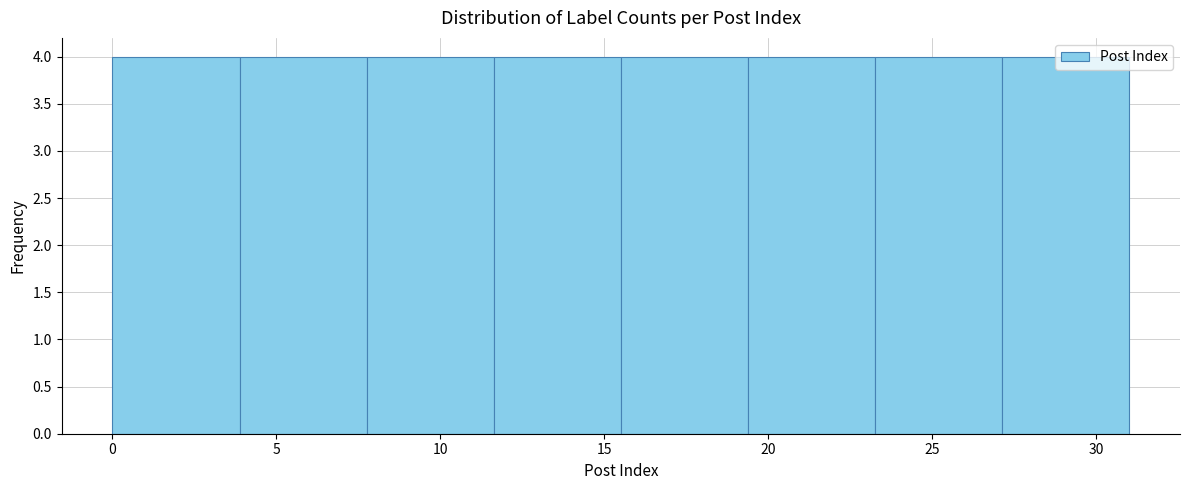

How tall is the bar that spans 0.0 to 4.0 on the x-axis? Neither the bar edges nor the heights are printed on the chart, so give them approximately, as read against the axes.

4